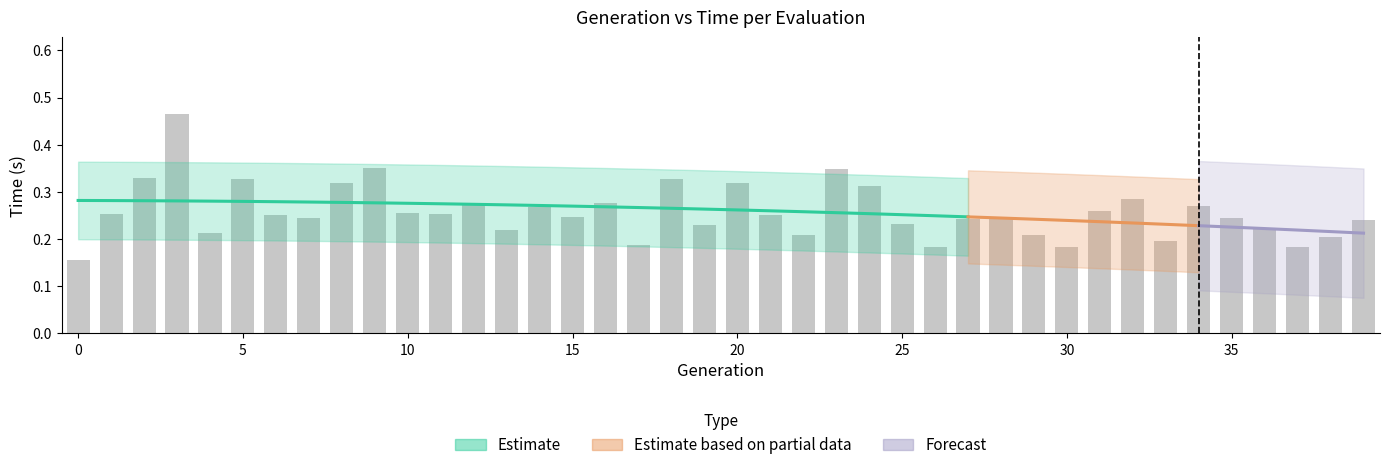

What is the sum of all values?

10.3